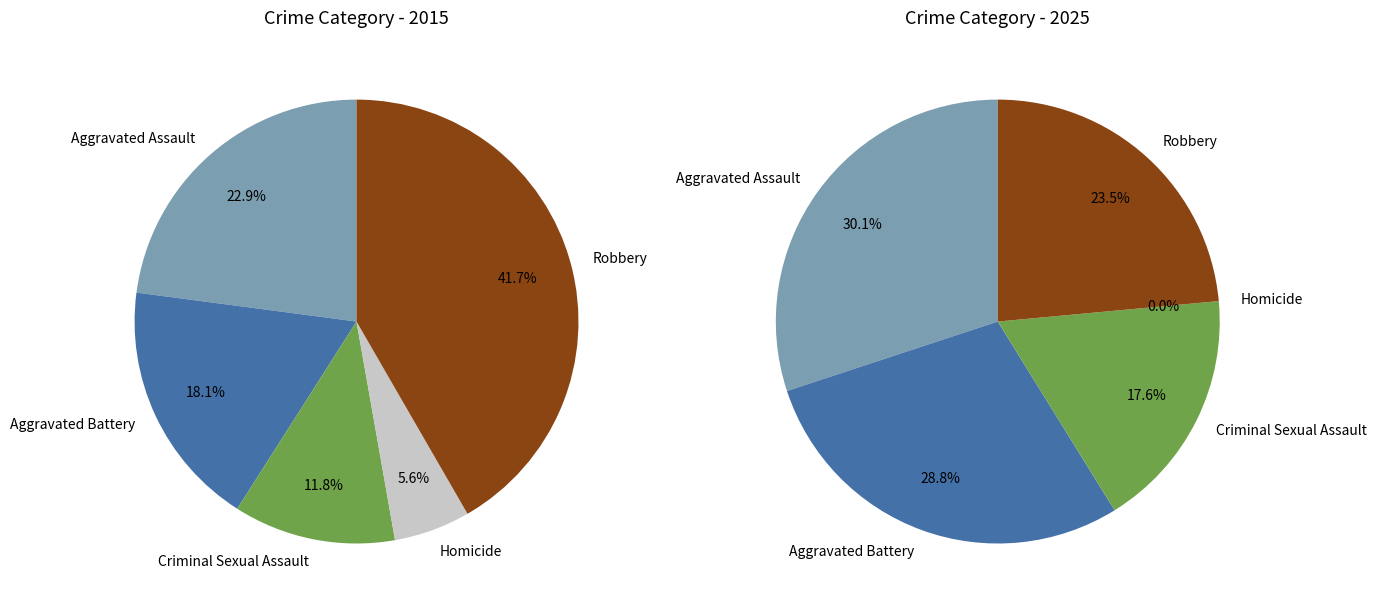

Is there any slice that represents more than half of the pie?

No